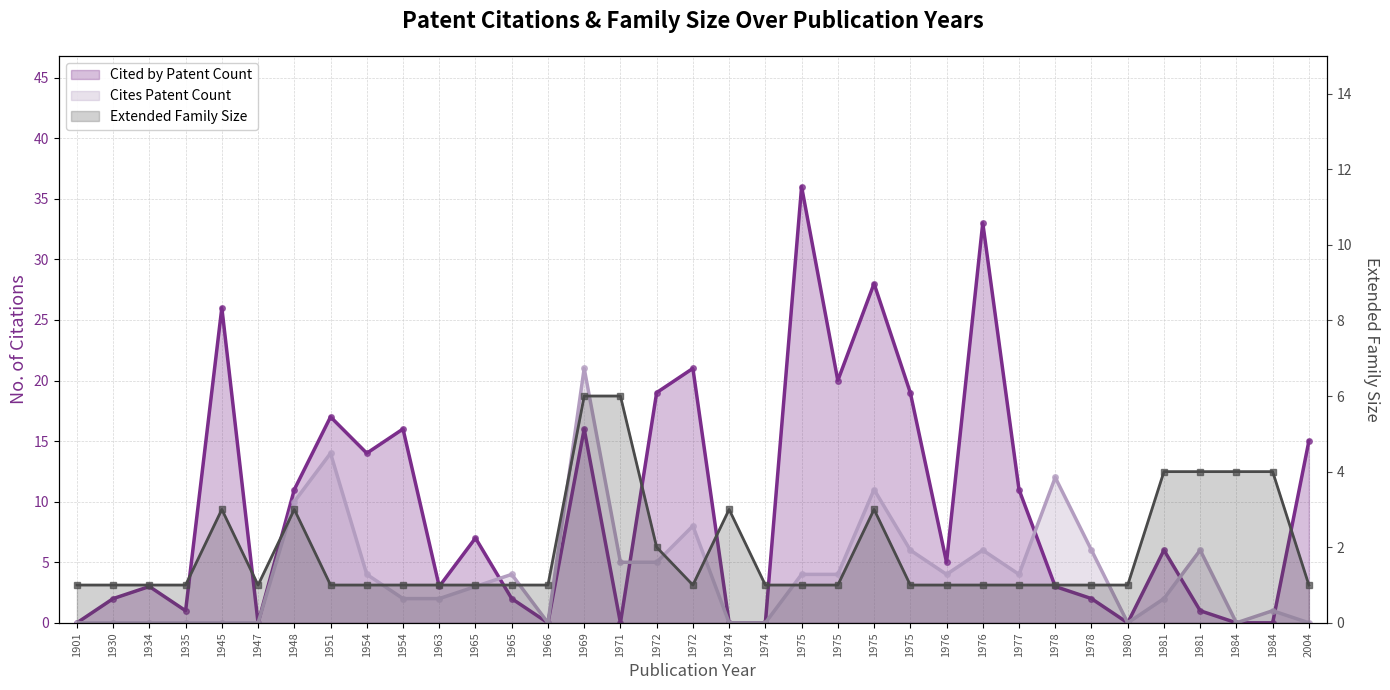

Reading right to left, transcribe all the data shown in this chart.

Cited by Patent Count: 2004=15	1984=0	1984=0	1981=1	1981=6	1980=0	1978=2	1978=3	1977=11	1976=33	1976=5	1975=19	1975=28	1975=20	1975=36	1974=0	1974=0	1972=21	1972=19	1971=0	1969=16	1966=0	1965=2	1965=7	1963=3	1954=16	1954=14	1951=17	1948=11	1947=0	1945=26	1935=1	1934=3	1930=2	1901=0
Cites Patent Count: 2004=0	1984=1	1984=0	1981=6	1981=2	1980=0	1978=6	1978=12	1977=4	1976=6	1976=4	1975=6	1975=11	1975=4	1975=4	1974=0	1974=0	1972=8	1972=5	1971=5	1969=21	1966=0	1965=4	1965=3	1963=2	1954=2	1954=4	1951=14	1948=10	1947=0	1945=0	1935=0	1934=0	1930=0	1901=0
Extended Family Size: 2004=1	1984=4	1984=4	1981=4	1981=4	1980=1	1978=1	1978=1	1977=1	1976=1	1976=1	1975=1	1975=3	1975=1	1975=1	1974=1	1974=3	1972=1	1972=2	1971=6	1969=6	1966=1	1965=1	1965=1	1963=1	1954=1	1954=1	1951=1	1948=3	1947=1	1945=3	1935=1	1934=1	1930=1	1901=1